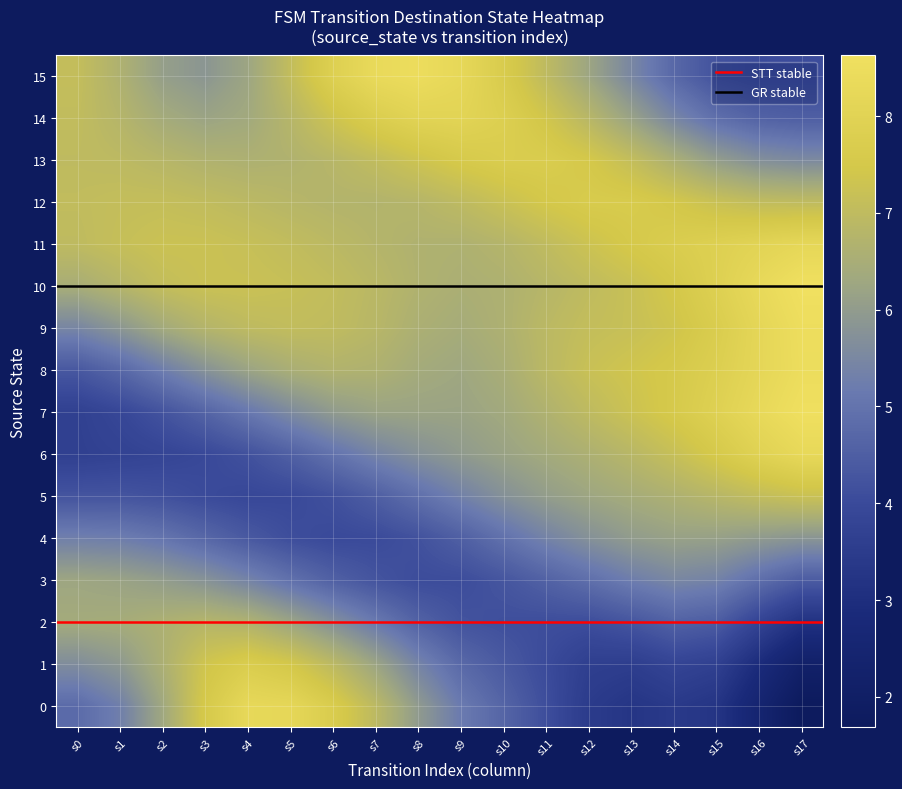

What is the average value of the 1 series?

5